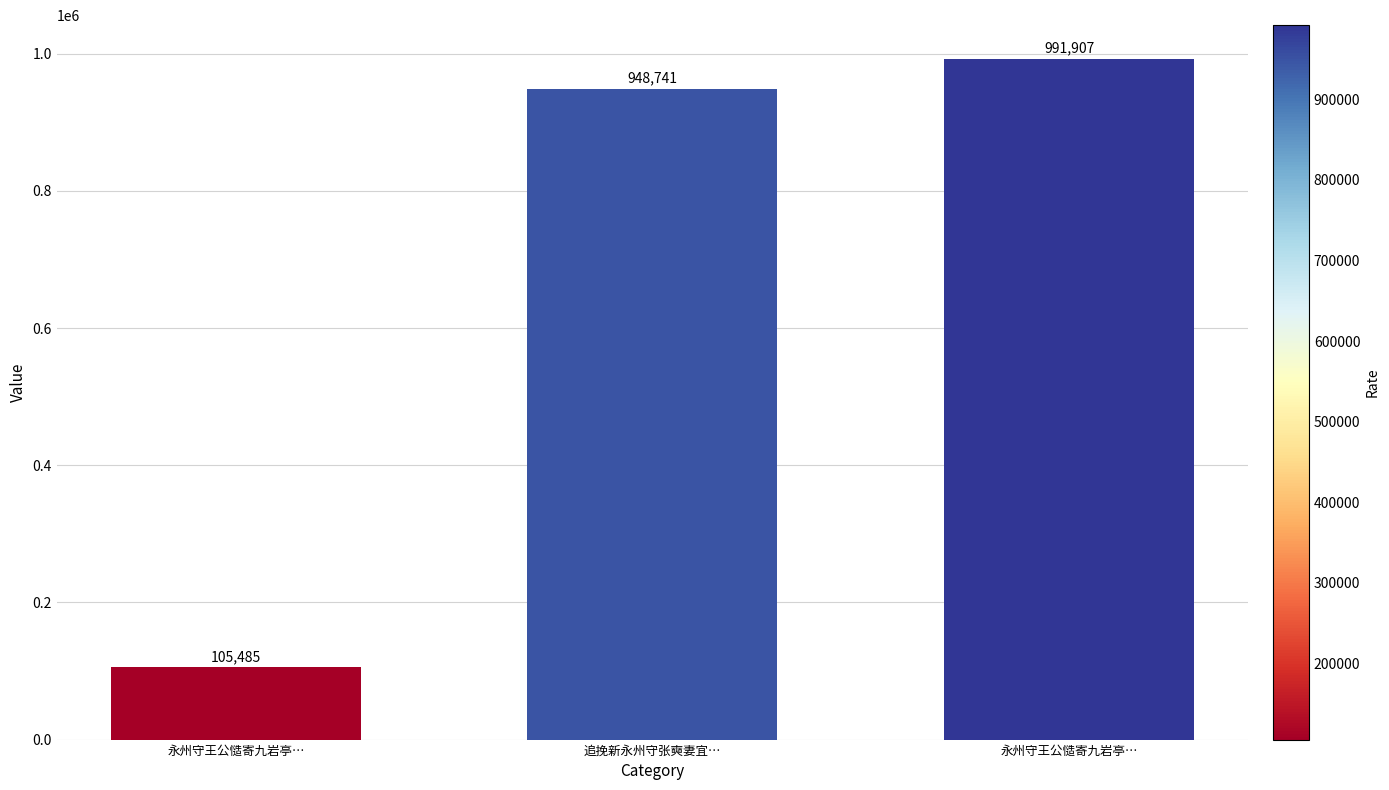

Rank the categories by value from lowest to highest.

永州守王公慥寄九岩亭…, 追挽新永州守张奭妻宜…, 永州守王公慥寄九岩亭…